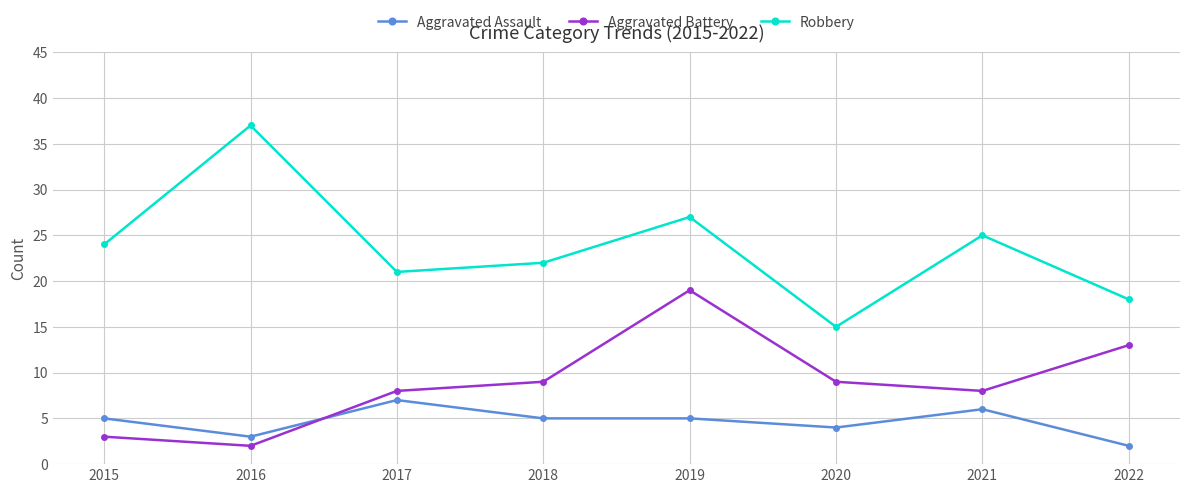

What is the difference between the second highest and minimum values in the Robbery series?

12